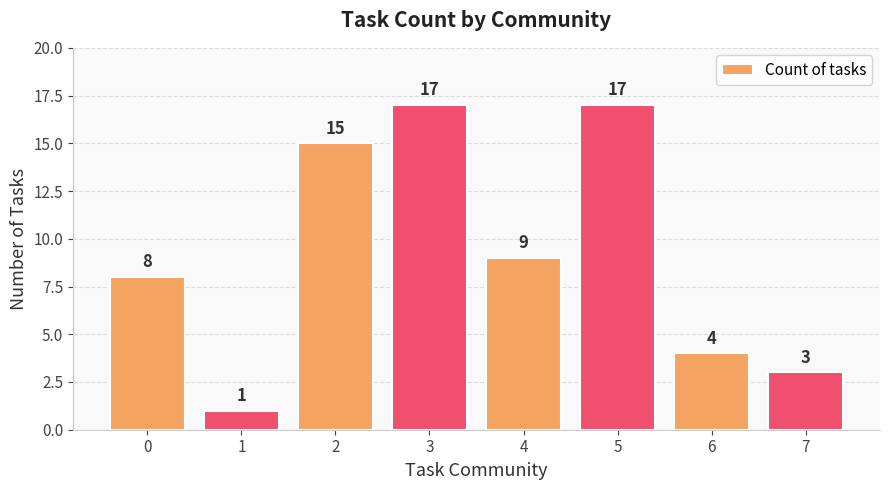

What is the value of the 4th bar from the left?

17